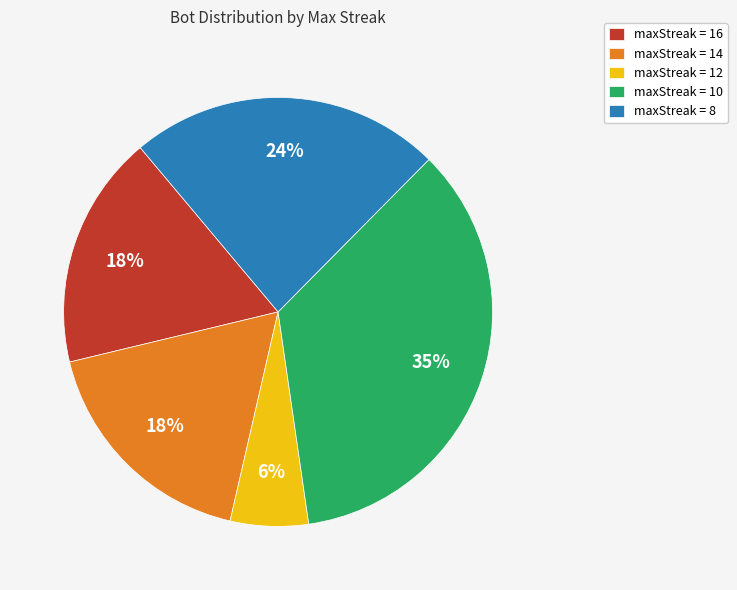

Is there any slice that represents more than half of the pie?

No